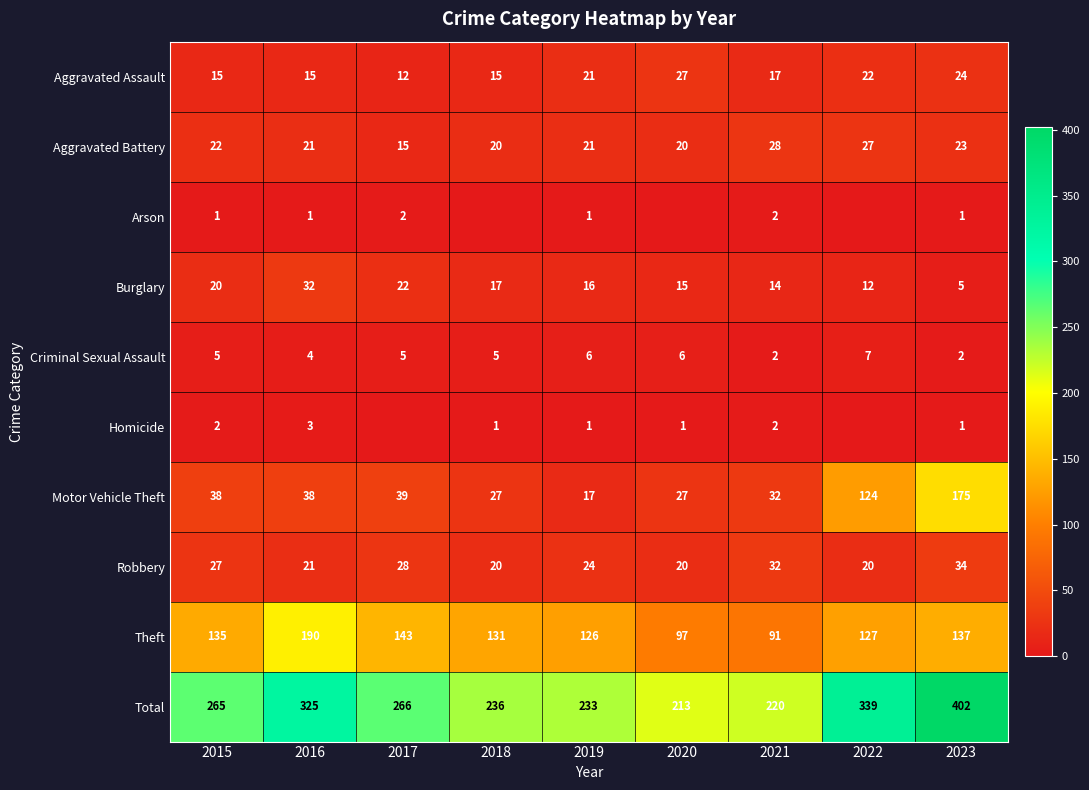

List the labels in order of Total value, smallest first.

2020, 2021, 2019, 2018, 2015, 2017, 2016, 2022, 2023